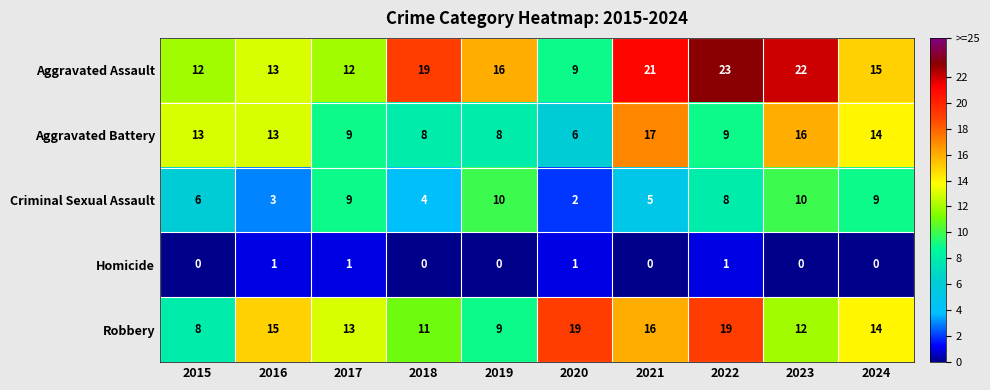

The Aggravated Assault series shows 12 at 2021. True or false?

False